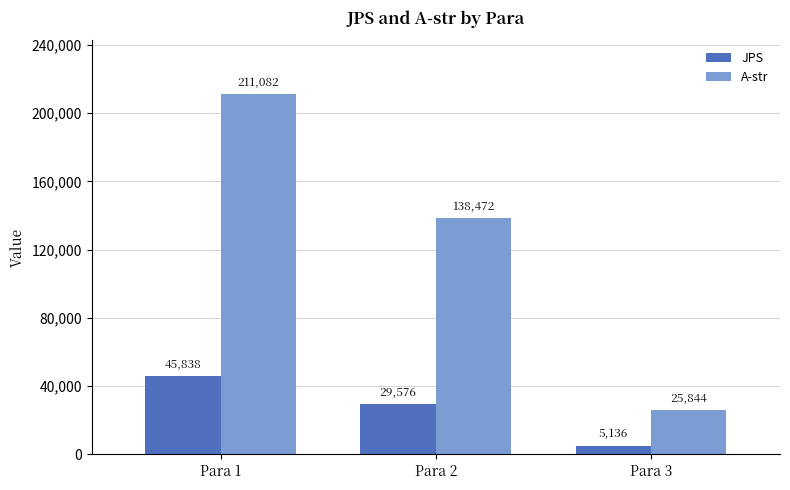

Reading left to right, what are all the values shown in this chart?

JPS: Para 1=45838	Para 2=29576	Para 3=5136
A-str: Para 1=211082	Para 2=138472	Para 3=25844